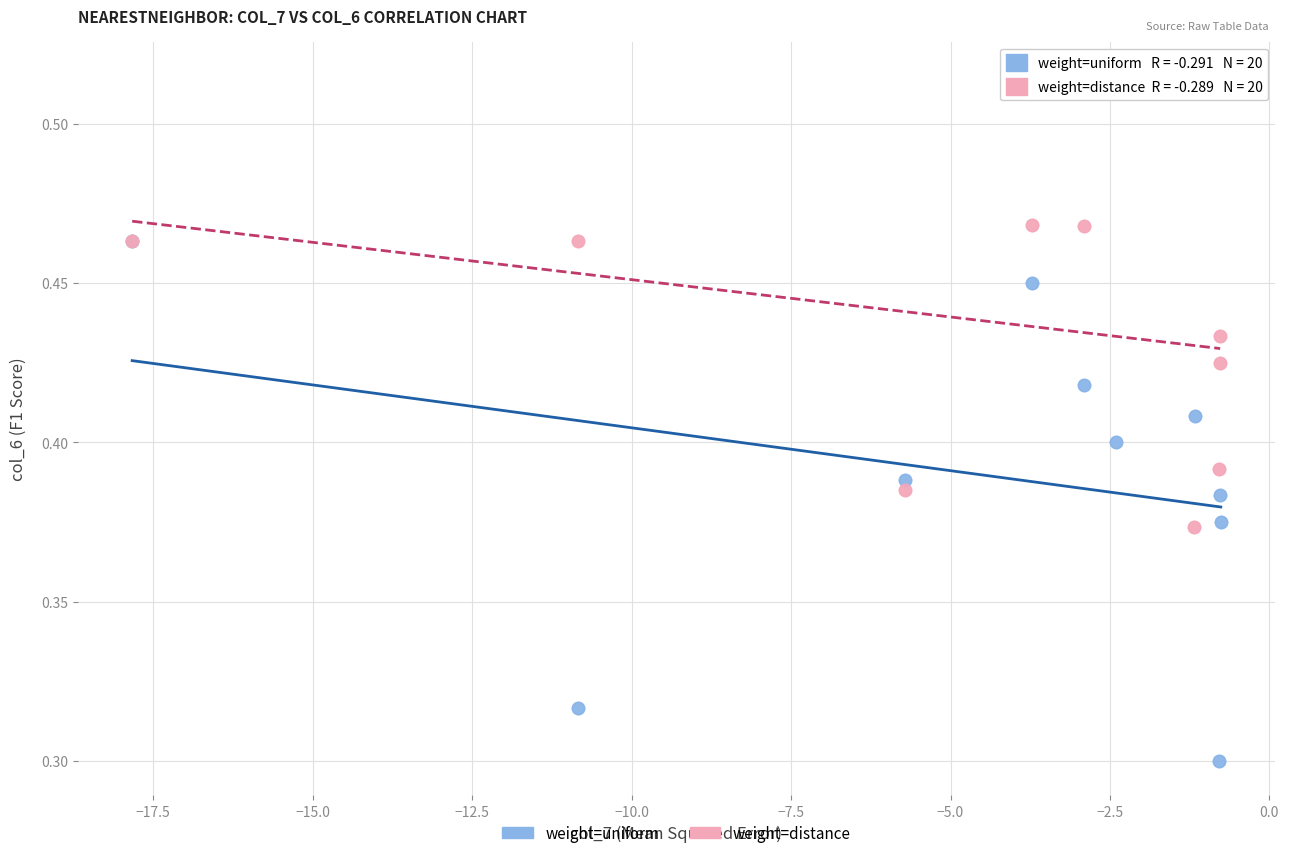

What are all the series names shown in the legend?

weight=uniform, weight=distance